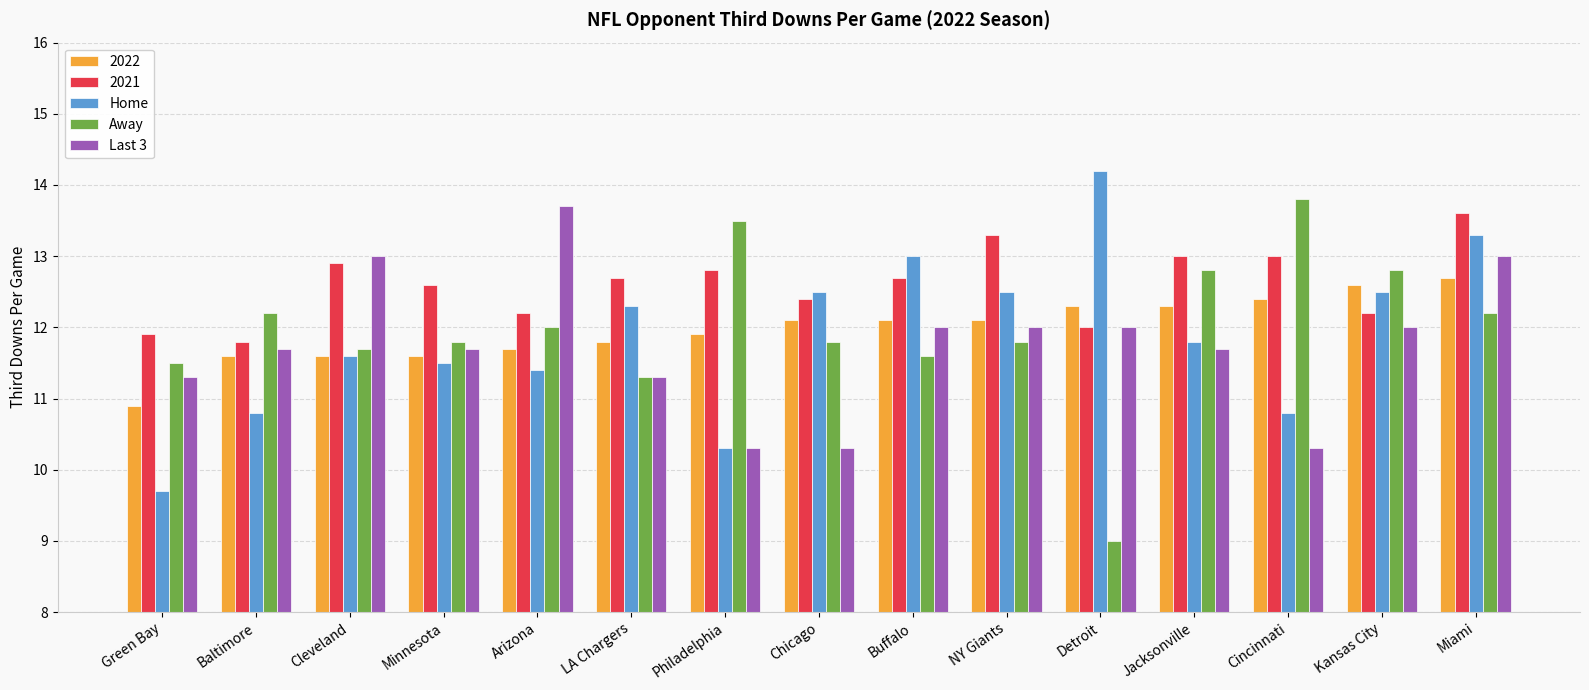

At Jacksonville, list the series in order from smallest to largest.

Last 3, Home, 2022, Away, 2021